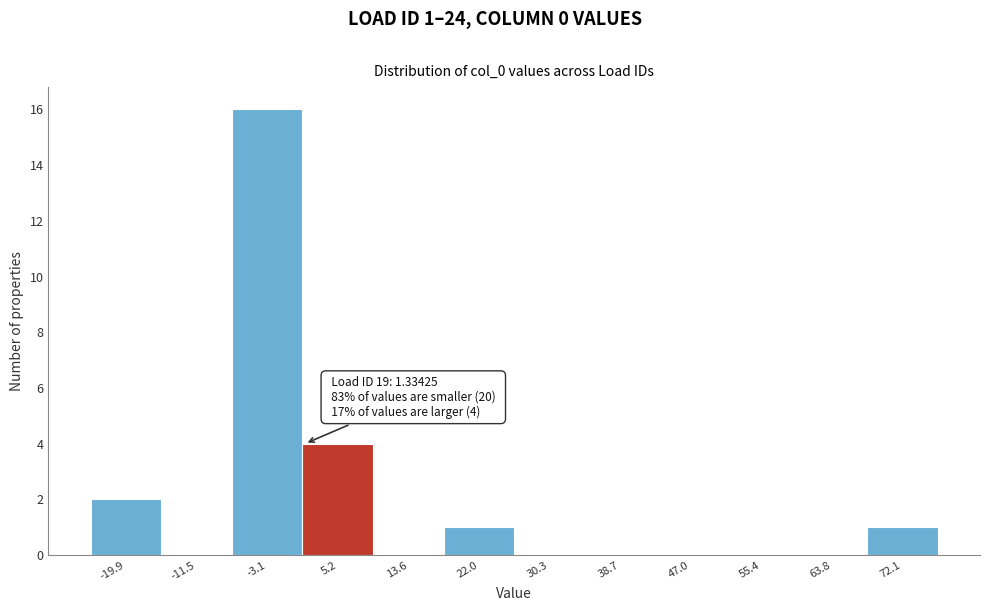

Over which range of the x-axis is the bar tallest?

-7 to 1